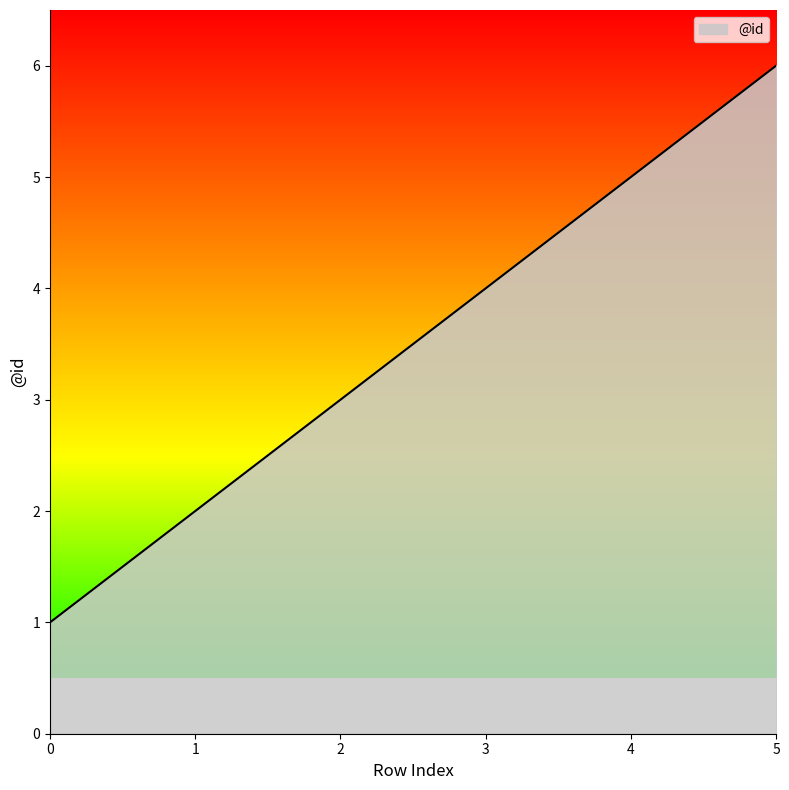

Is it true that the value at 0 is 1?

True